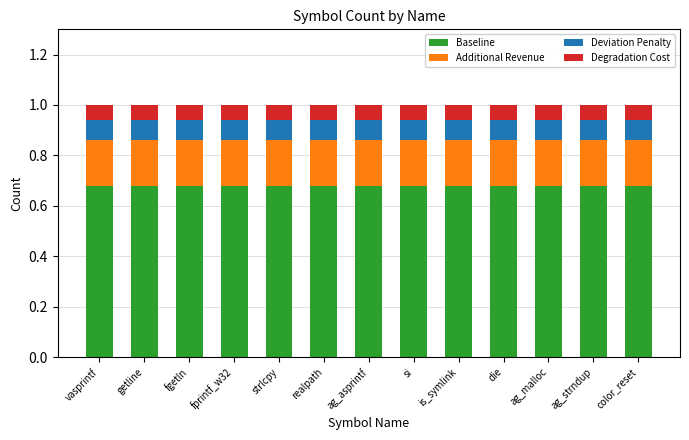

The Baseline series shows 0.9 at ag_malloc. True or false?

False